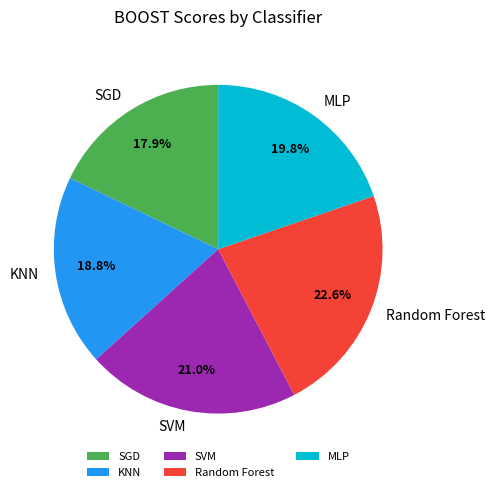

To the nearest percent, what is the difference between the largest and smallest slice percentages?

5%